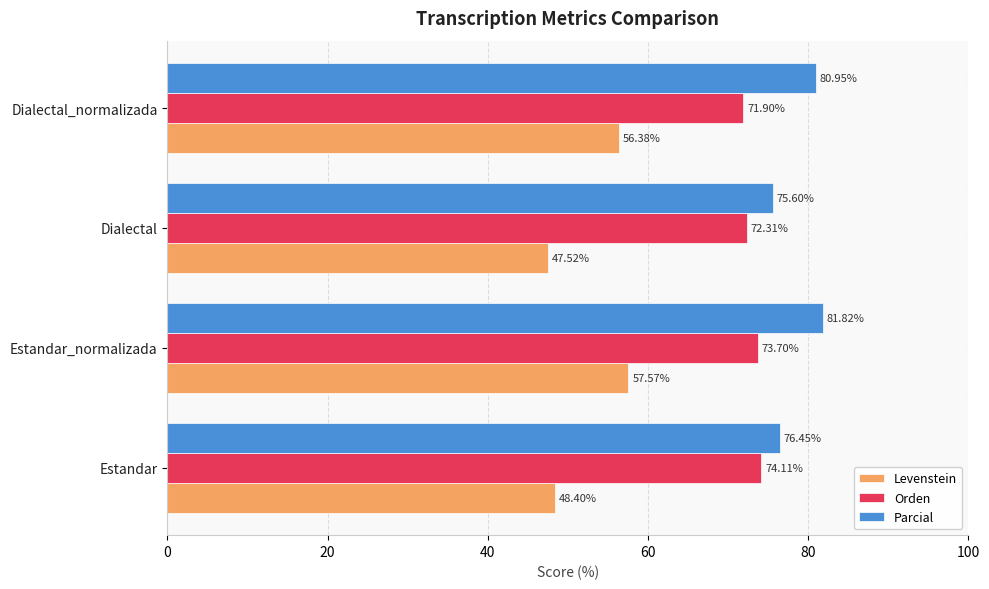

At which label does Levenstein reach its minimum?

Dialectal